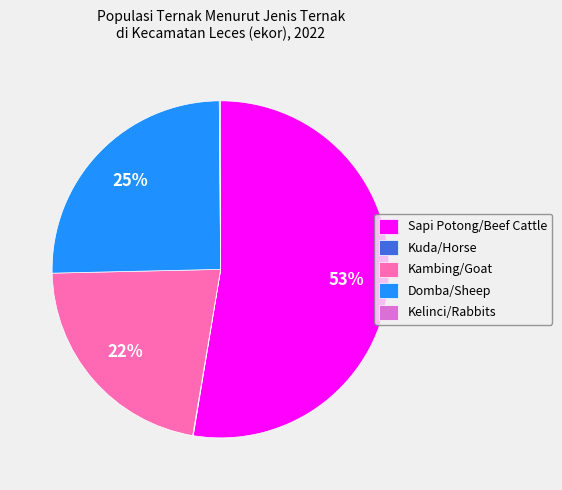

Is Sapi Potong/Beef Cattle the majority of the pie?

Yes